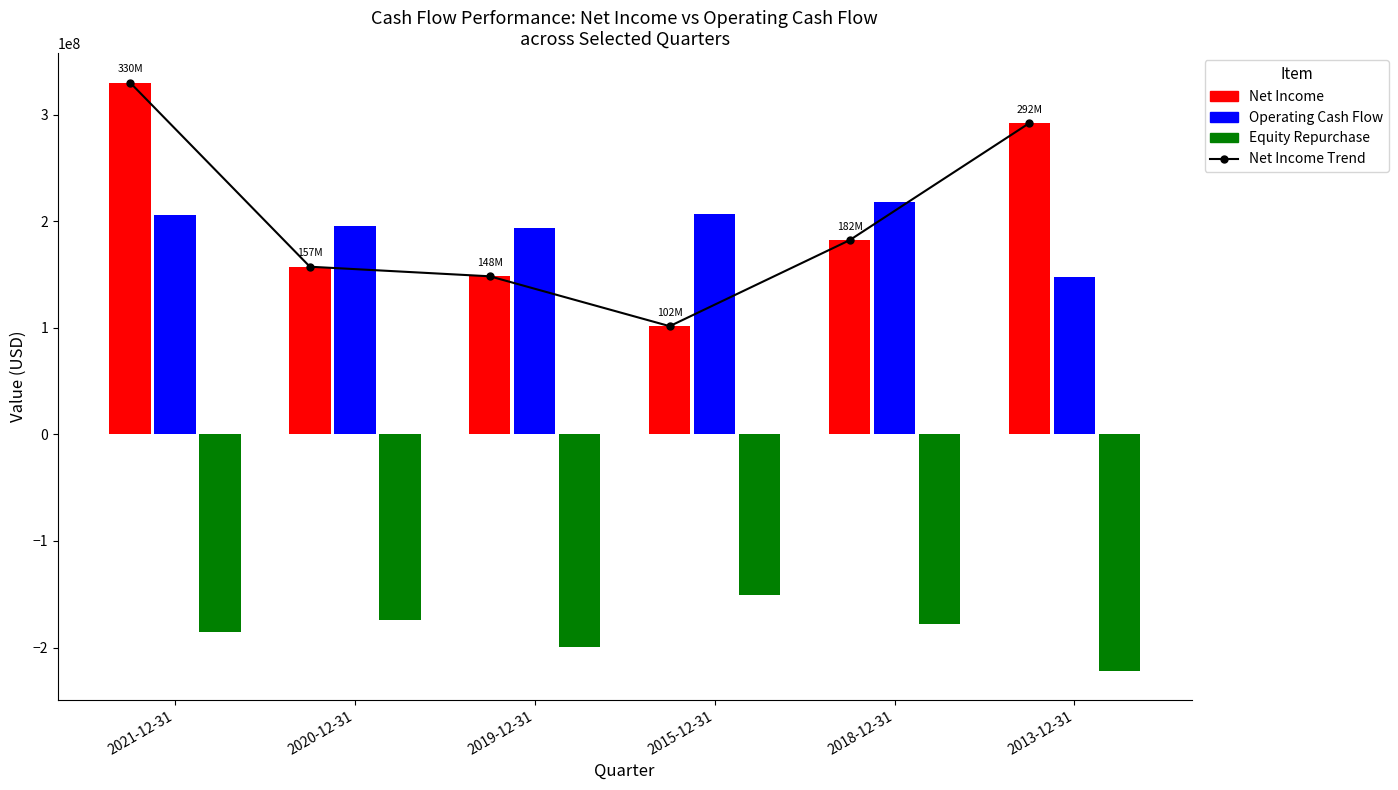

True or false: Net Income Line has a value of 157314000 at 2020-12-31.

True